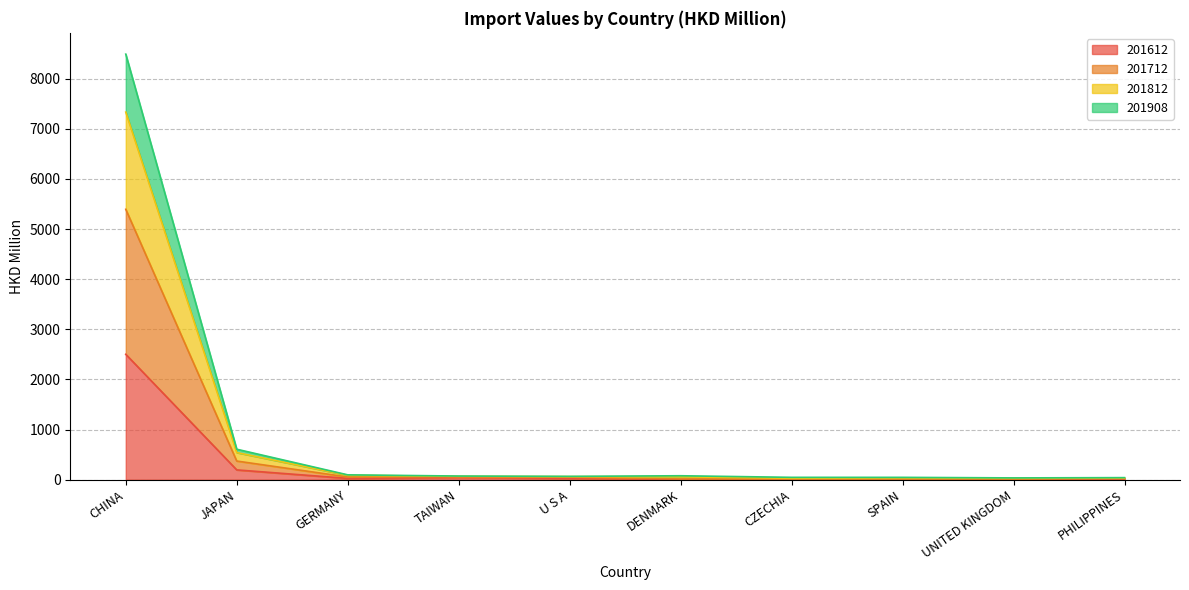

True or false: 201712 has a value of 7.9 at SPAIN.

True